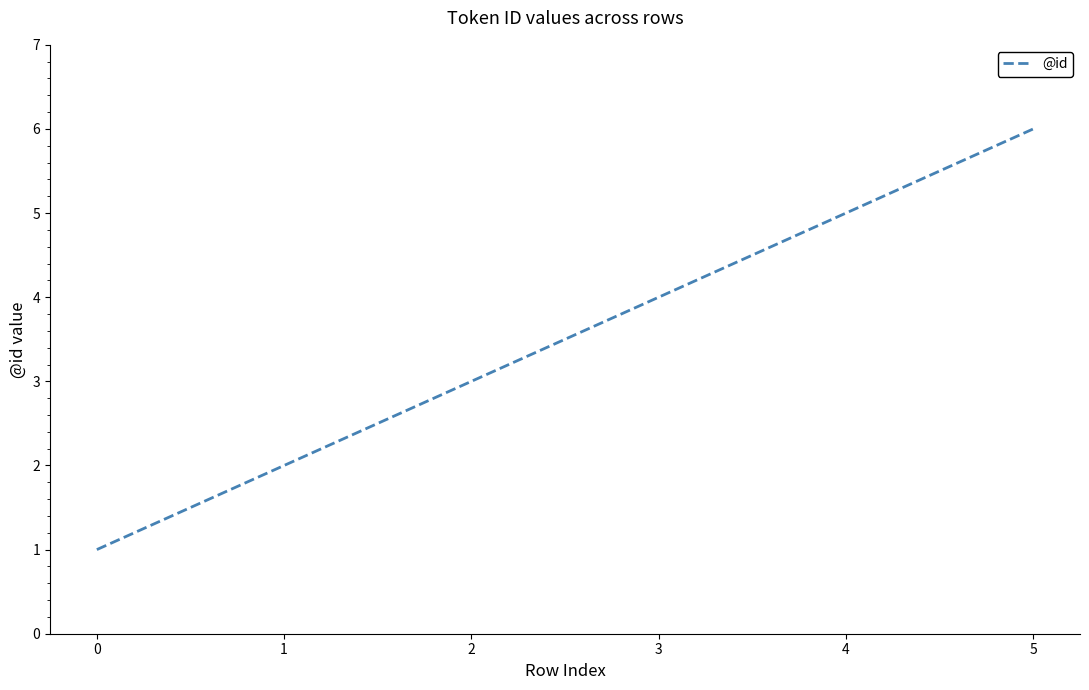

Which has a higher value, 5 or 2?

5